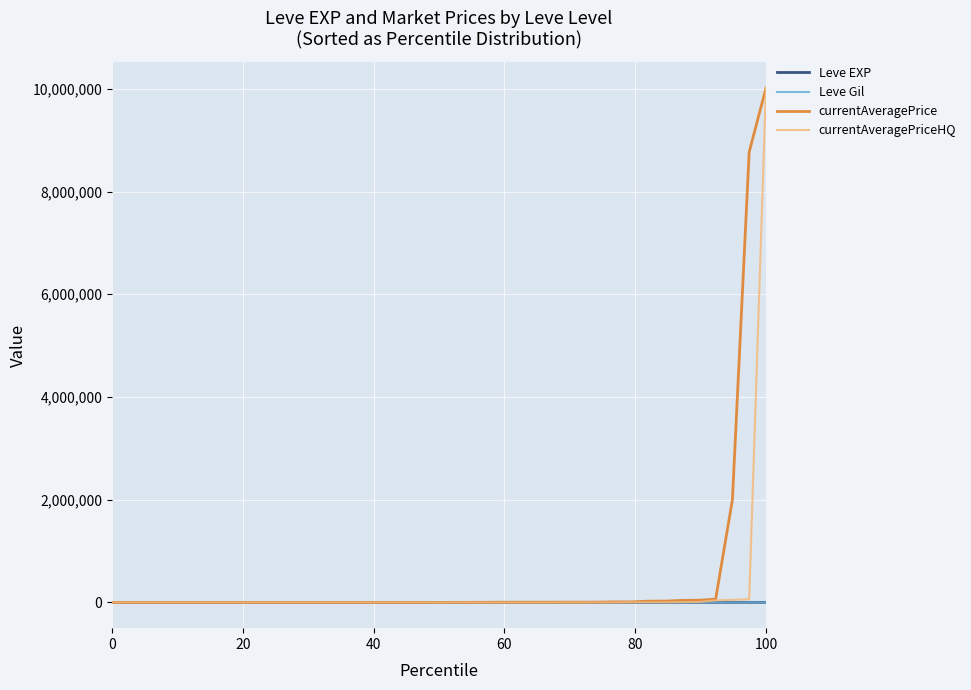

What is the greatest value displayed?

10026666